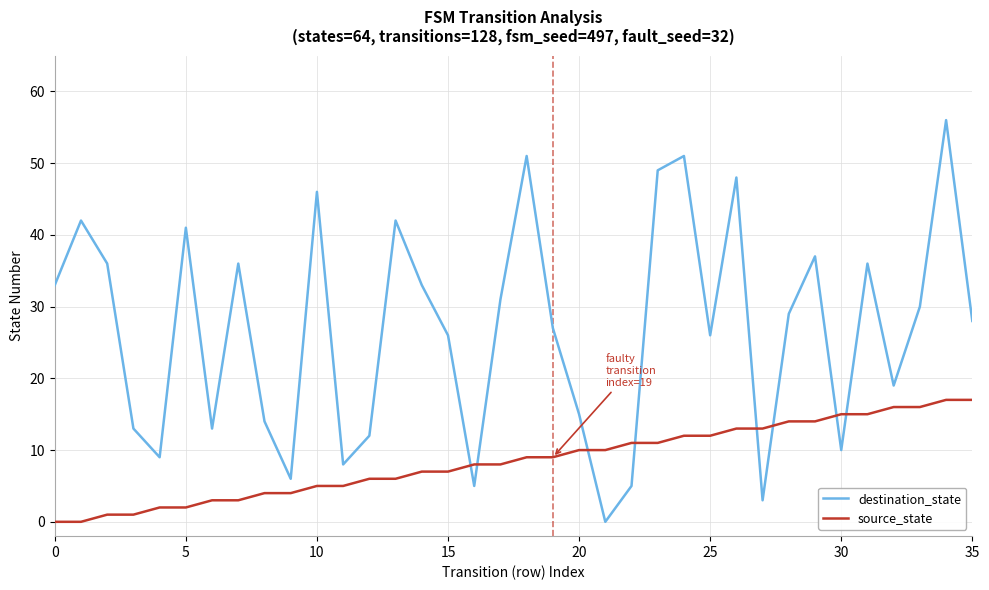

List the series in order of their peak value, lowest first.

source_state, destination_state